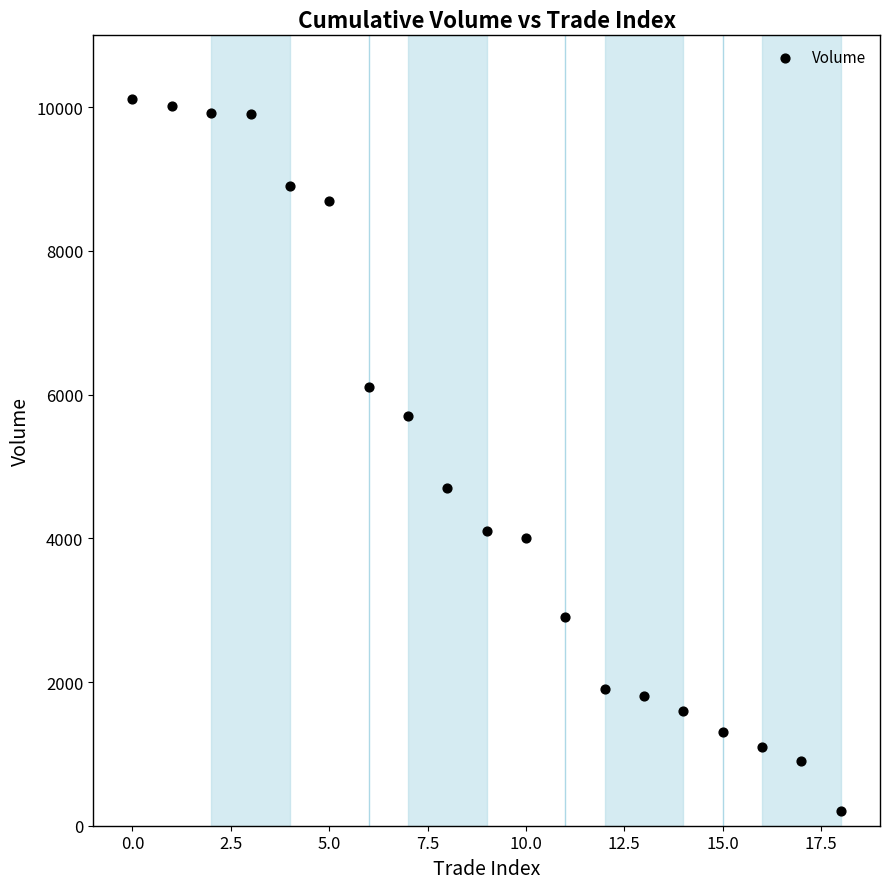

What is the range of Y values (max minus min)?

9920